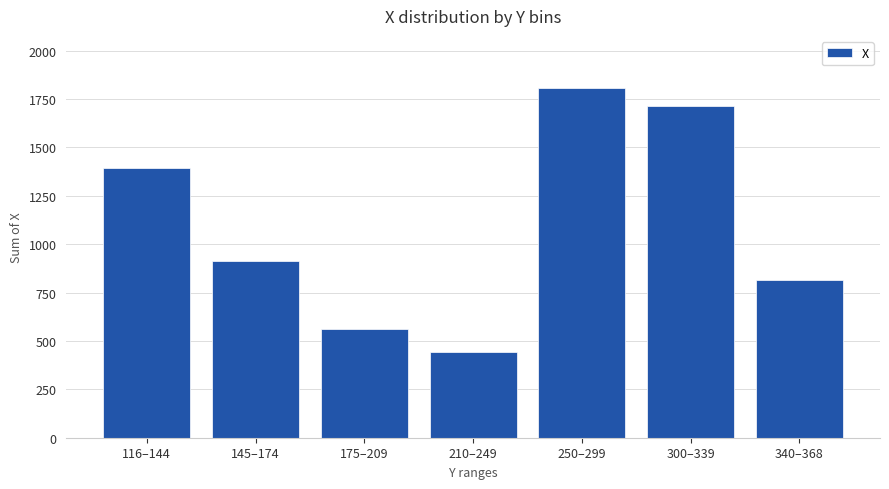

Reading left to right, transcribe all the data shown in this chart.

1393	913	560	445	1805	1712	815